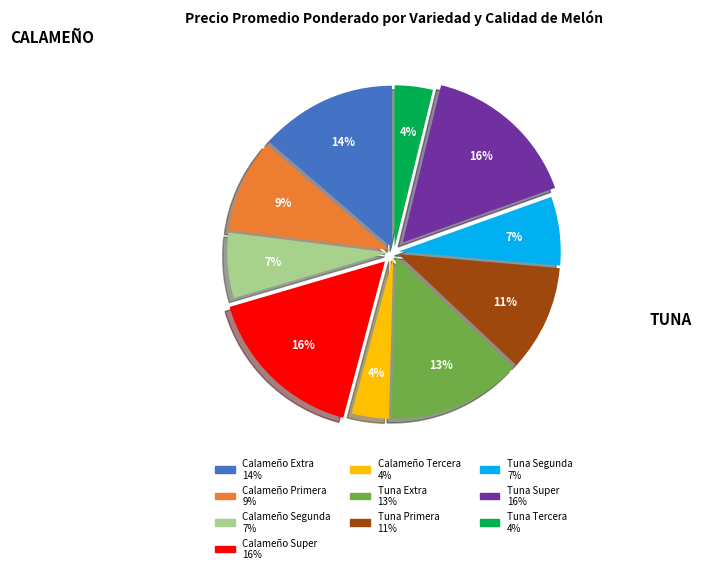

Do Tuna Tercera and Calameño Primera together represent more than half of the pie?

No